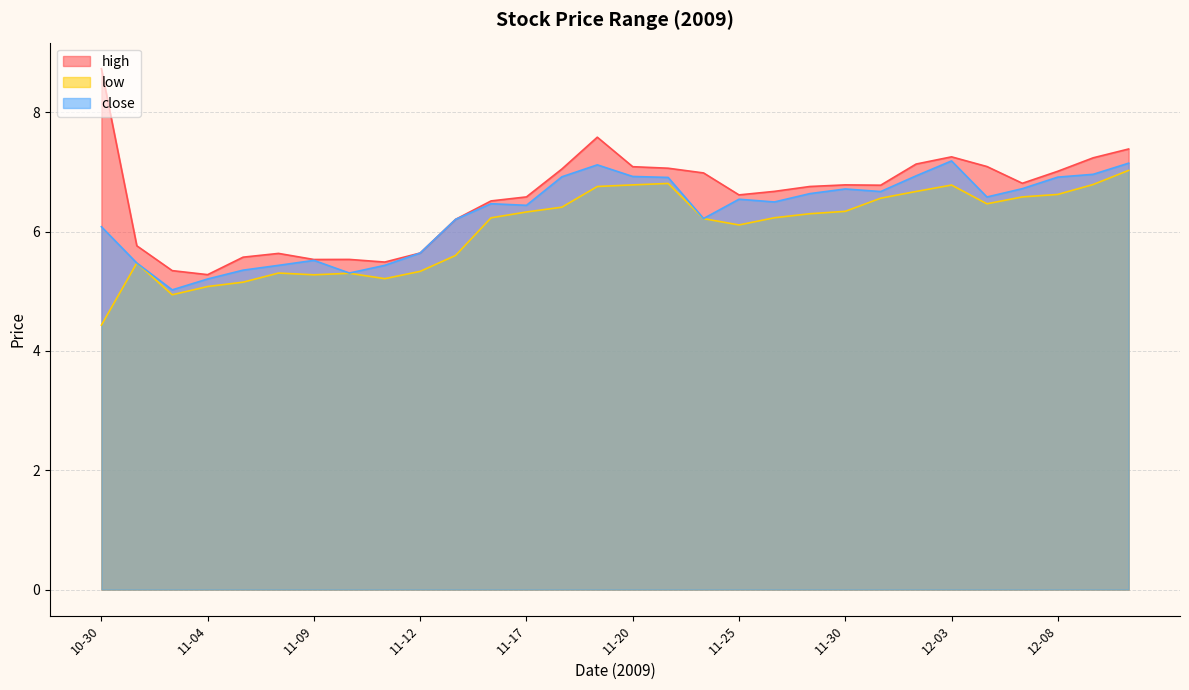

How many categories are shown in the chart?

30